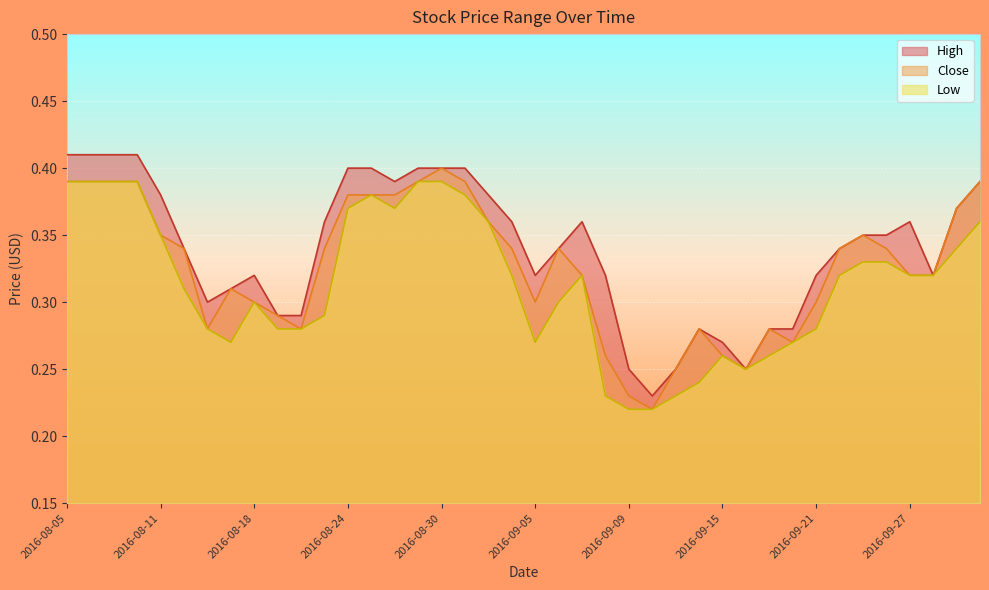

At how many categories does at least one series exceed 0?

40